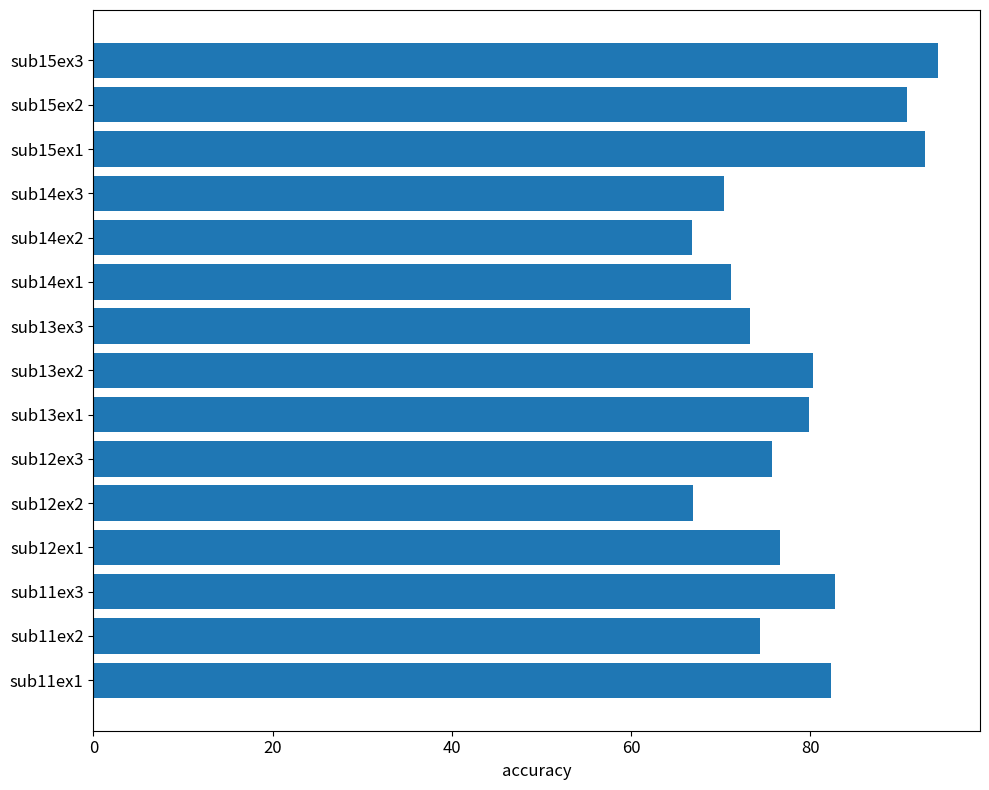

The value at sub11ex1 is 82.3. True or false?

True